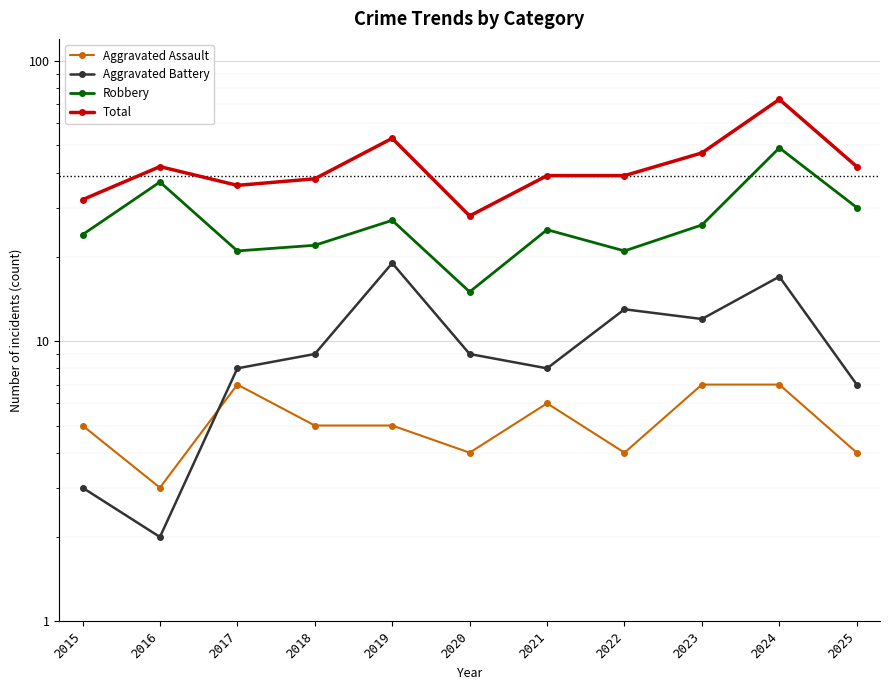

Is this an area chart (filled region under the line)?

No